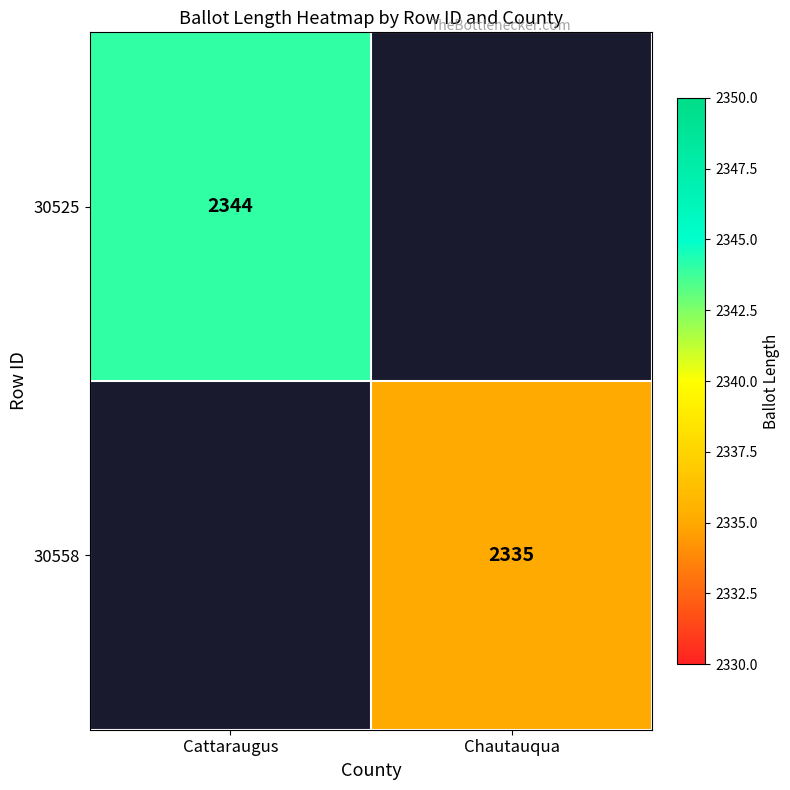

True or false: 30525 has a value of 3346 at Cattaraugus.

False